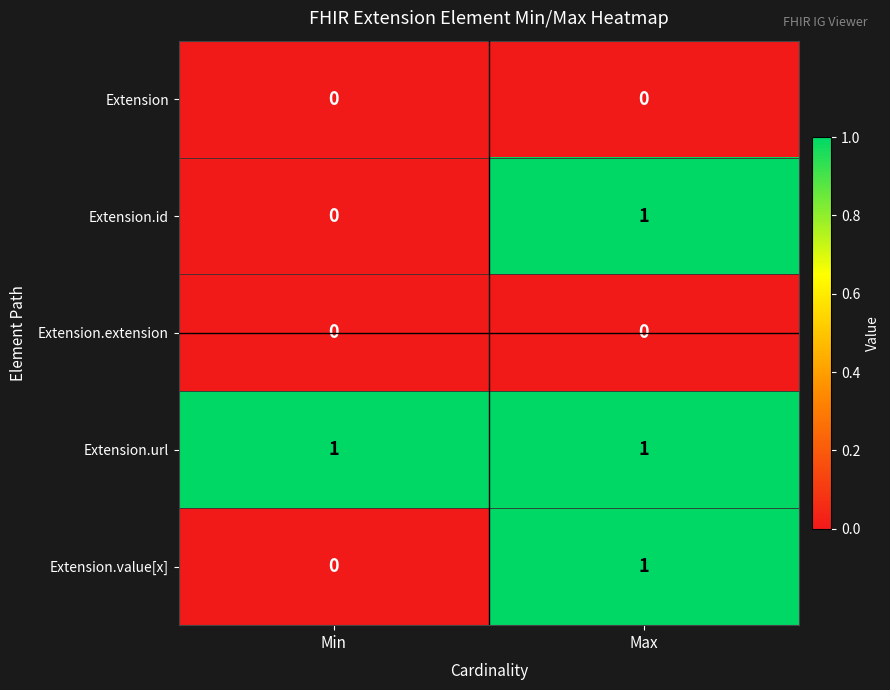

Where is Extension.value[x] nearest to the value 0?

Min